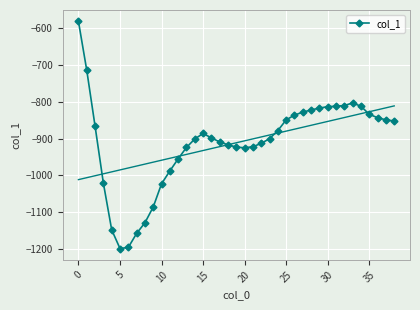

What is the change in value from 15 to 38?

+34